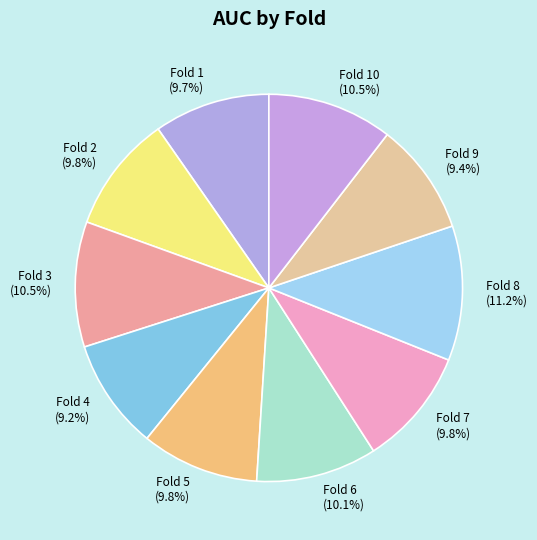

Which slice is the largest?

Fold 8